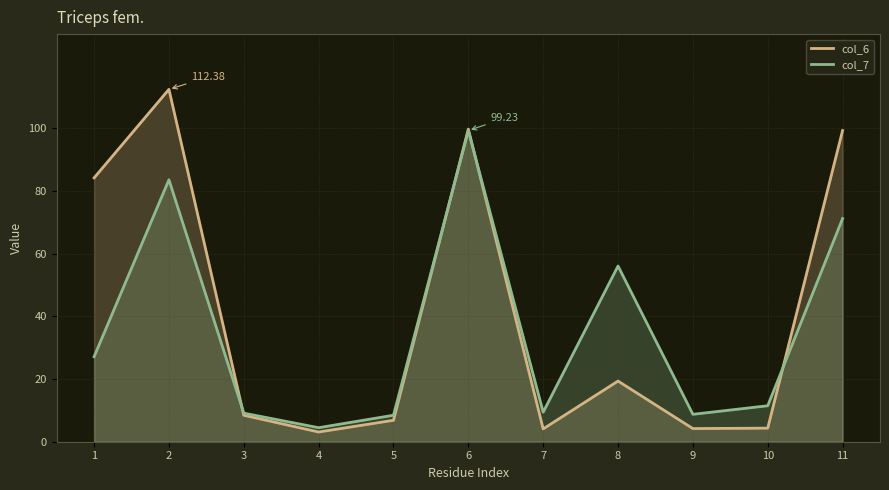

Which series has the largest range (max minus min)?

col_6